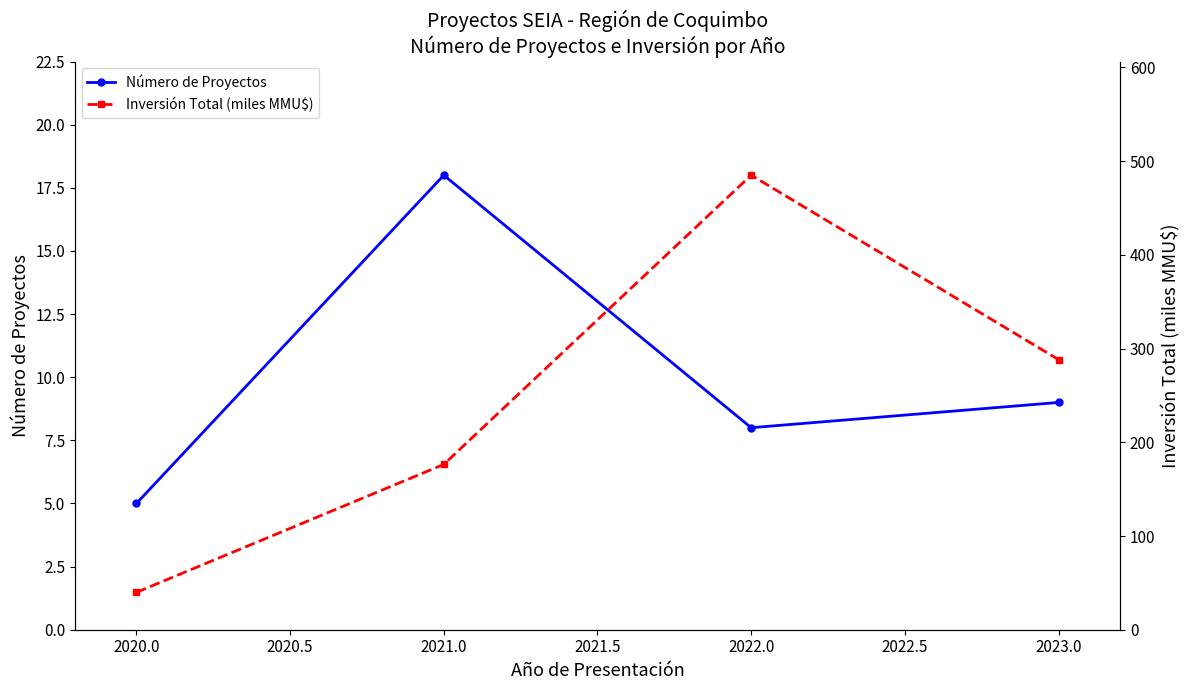

Reading right to left, what are all the values shown in this chart?

Número de Proyectos: 9.0	8.0	18.0	5.0
Inversión Total (miles MMU$): 288.3	485.1	176.4	39.9